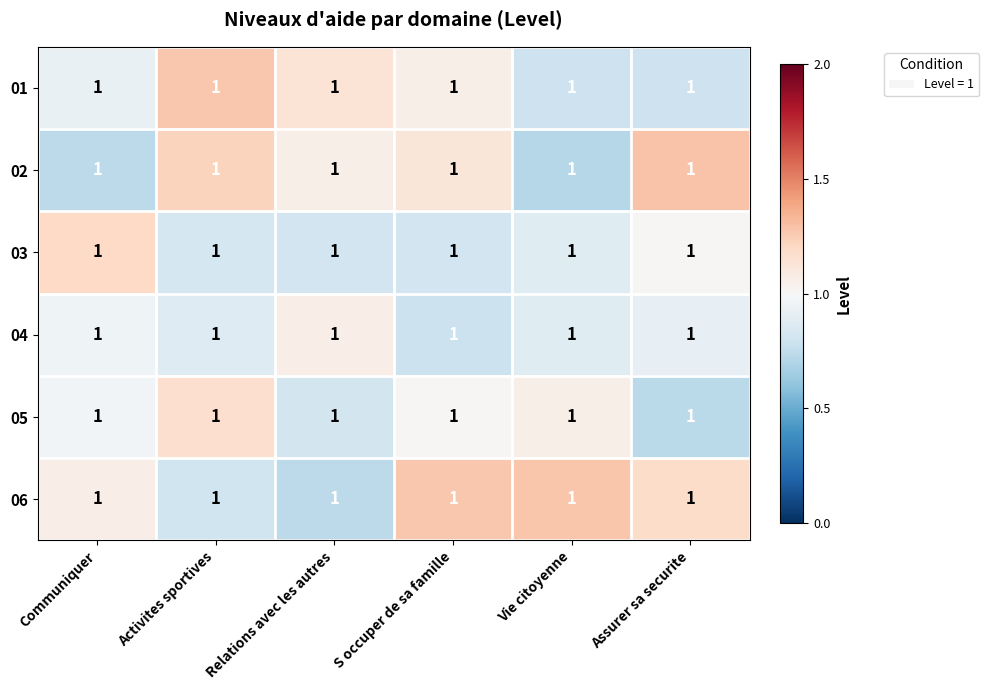

Between Vie citoyenne and Relations avec les autres, which is larger?

Relations avec les autres